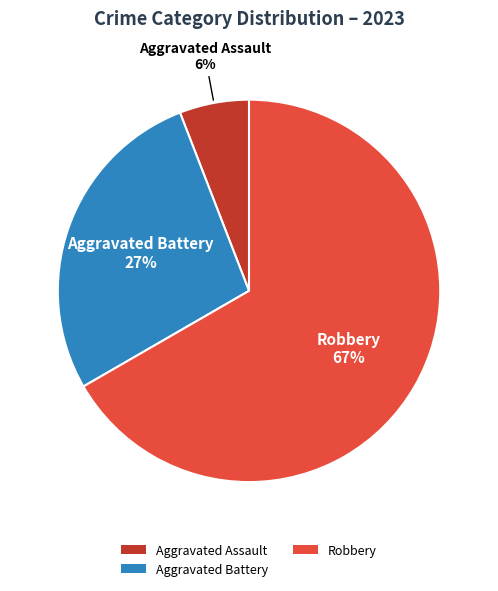

To the nearest percent, what is the difference between the largest and smallest slice percentages?

61%